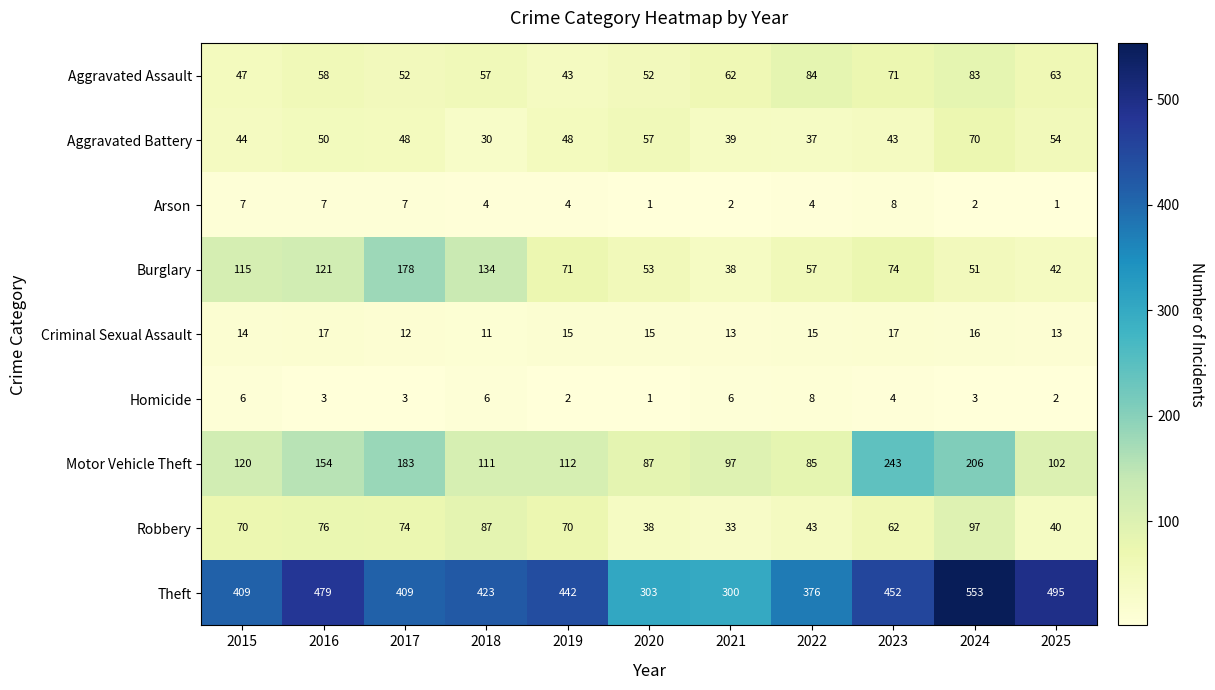

What is the maximum value for Theft?

553